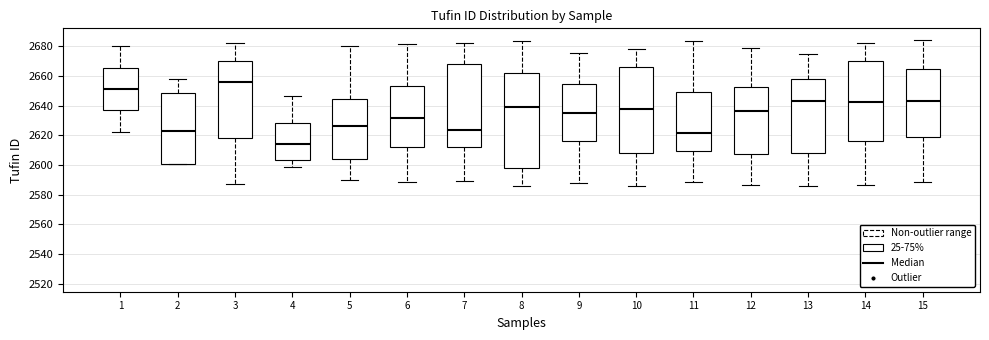

Where does the upper whisker of the box at x = 10 end on the y-axis? The values are not printed on the chart, so give them approximately, as read against the axis.

2678